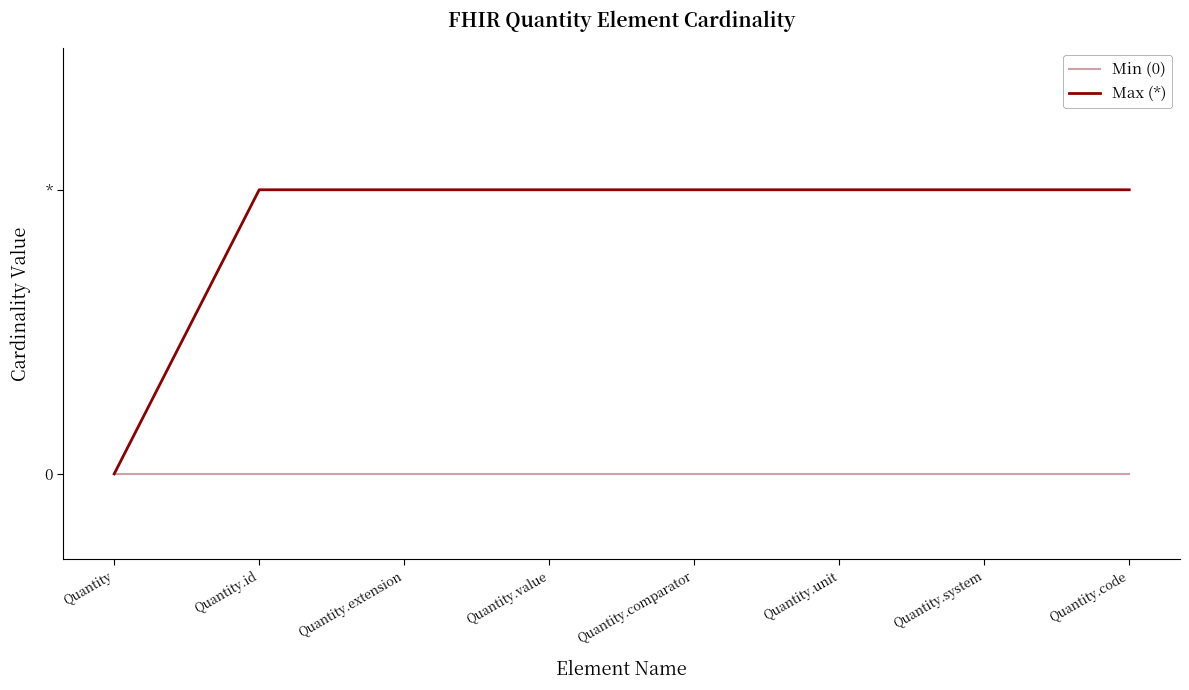

What is the total value across all series at Quantity.comparator?

1